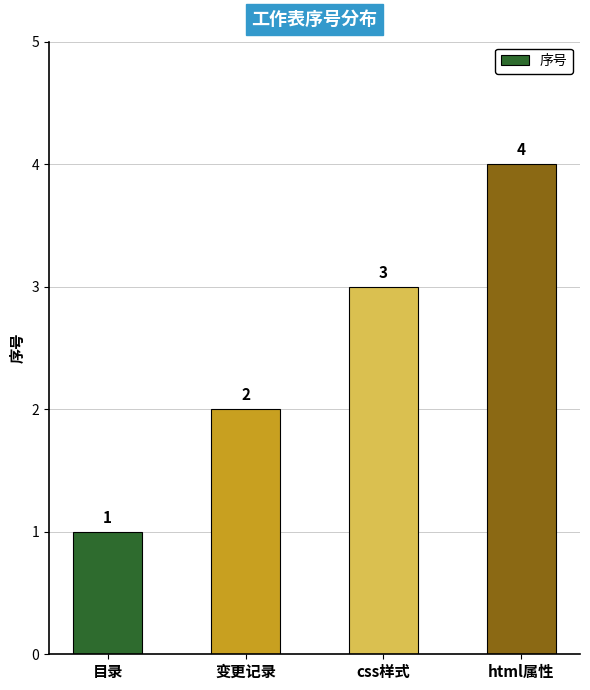

How many distinct data groups are displayed?

1